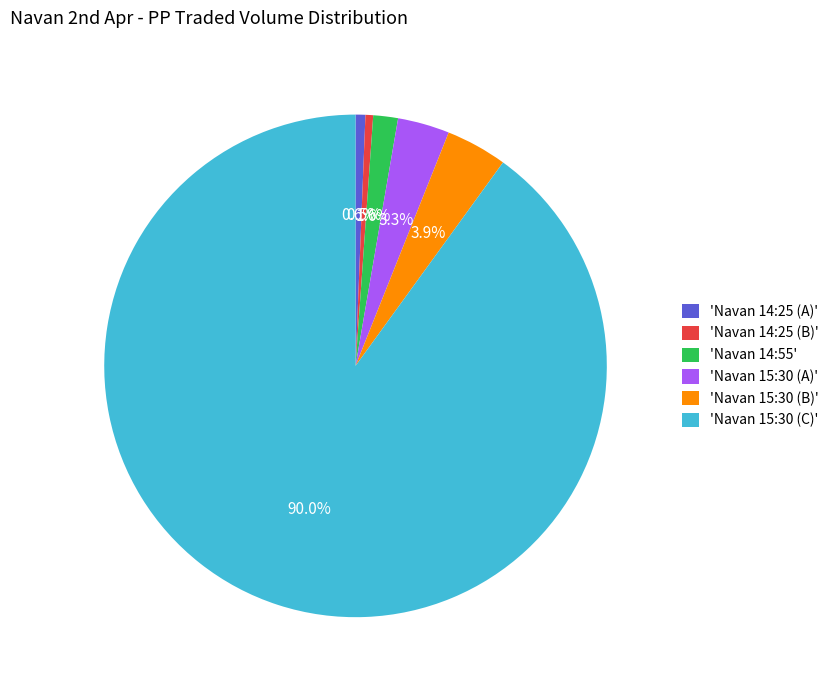

Do 'Navan 14:25 (B)' and 'Navan 14:25 (A)' together represent more than half of the pie?

No